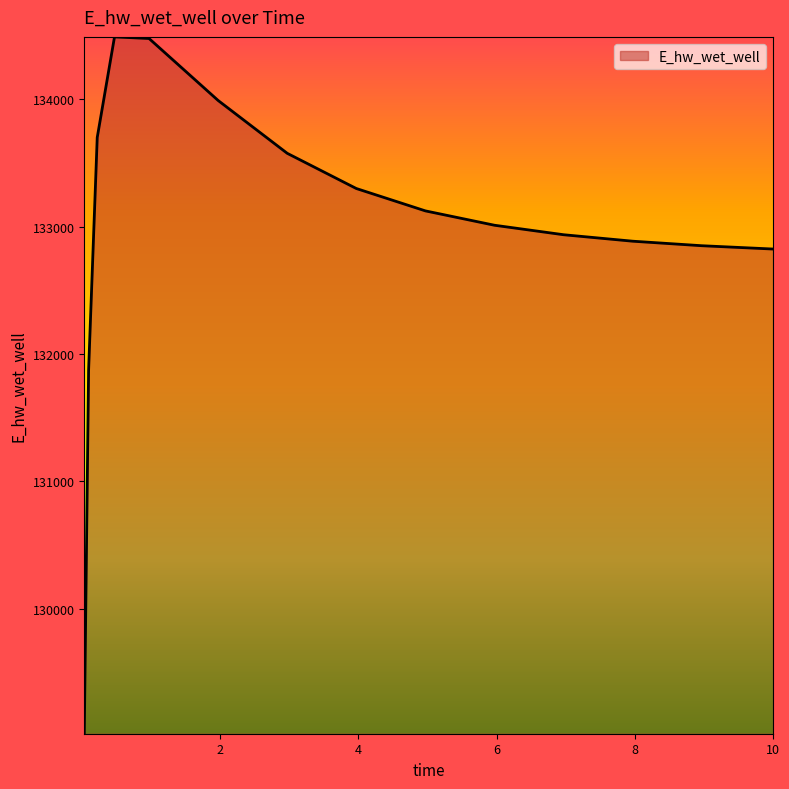

What is the minimum value shown in the chart?

129018.6